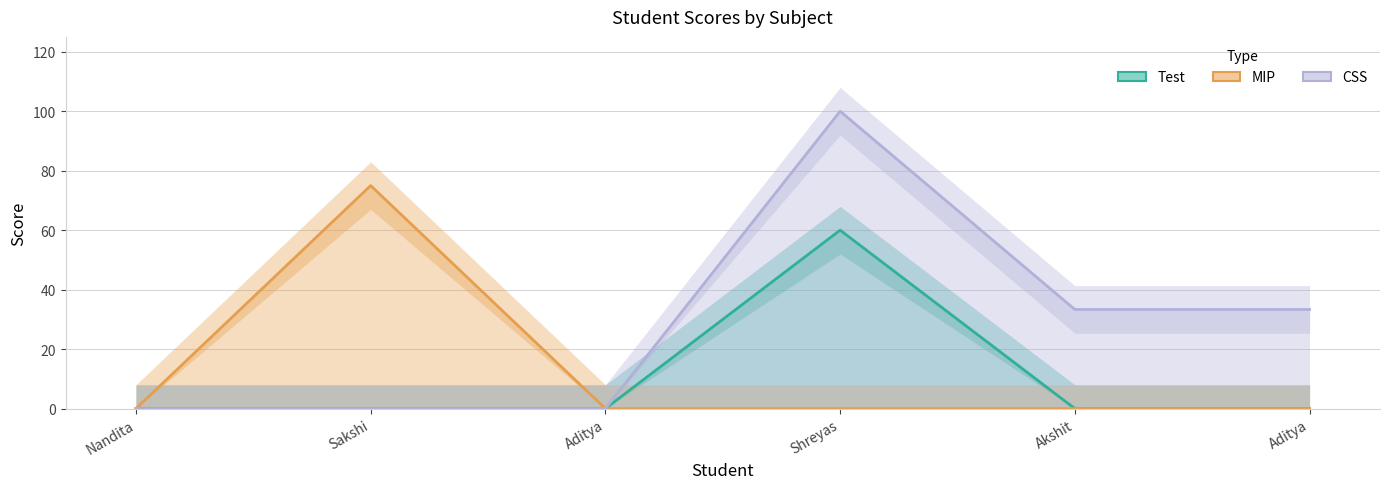

True or false: CSS has a value of 53.1 at Shreyas.

False